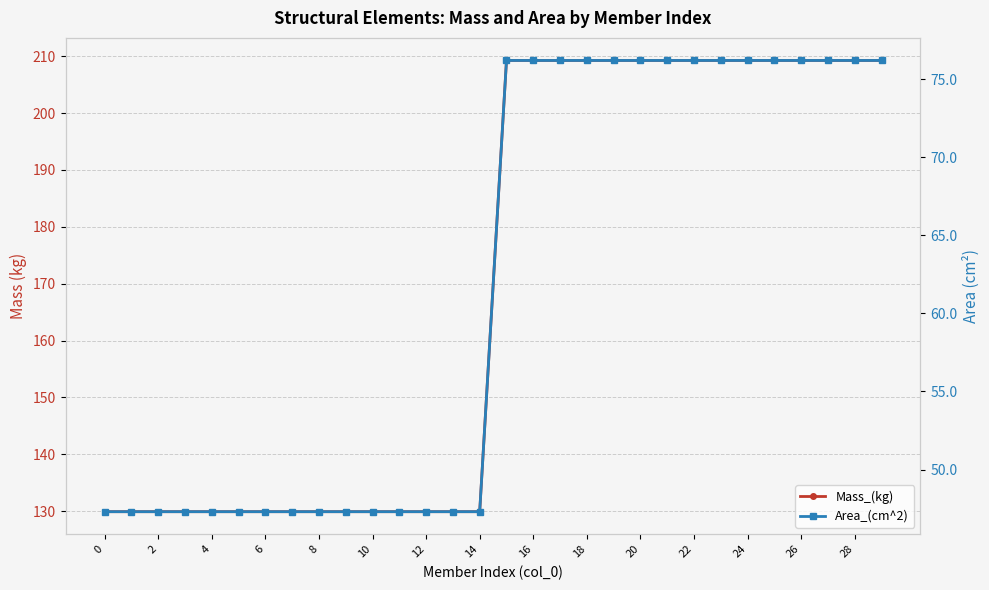

How many series are shown in this chart?

2